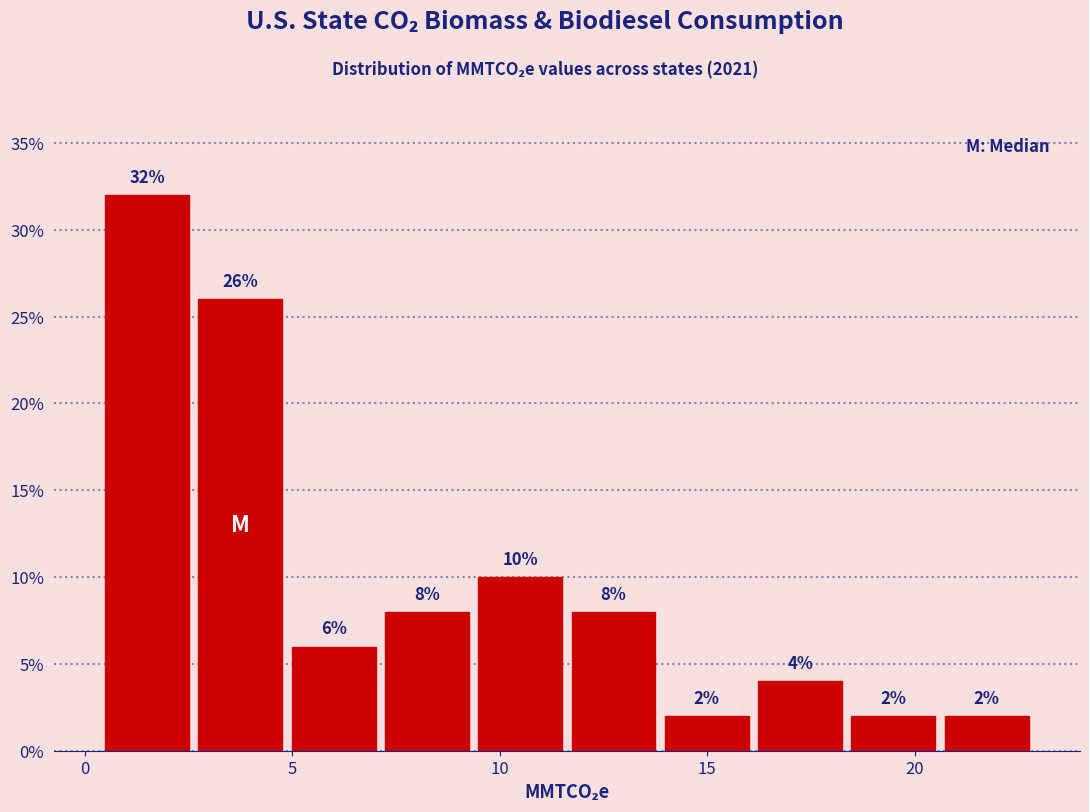

What is the height of the bar covering 2.5 to 5.0 on the x-axis? The bar edges are not printed on the chart, so give them approximately, as read against the axis.

26